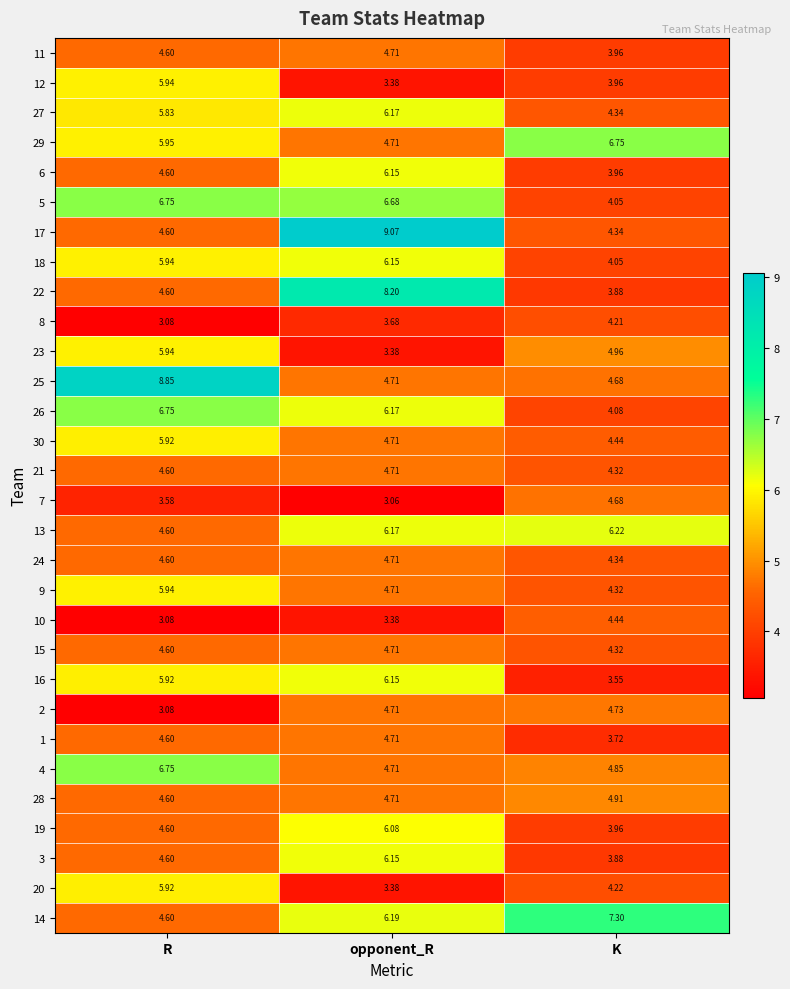

How many categories are shown in the chart?

3